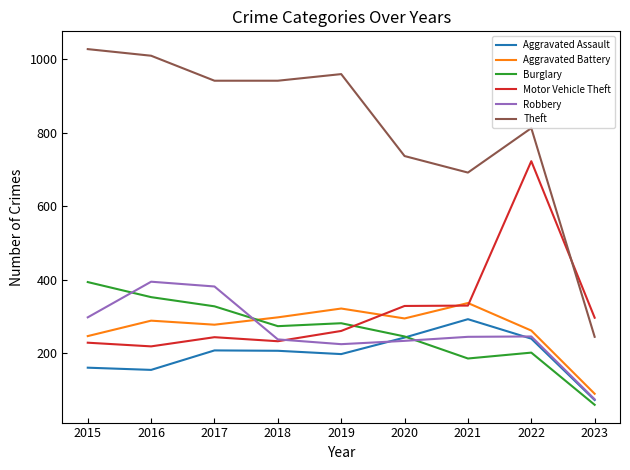

Where do Aggravated Battery and Burglary first cross each other?

2017 and 2018